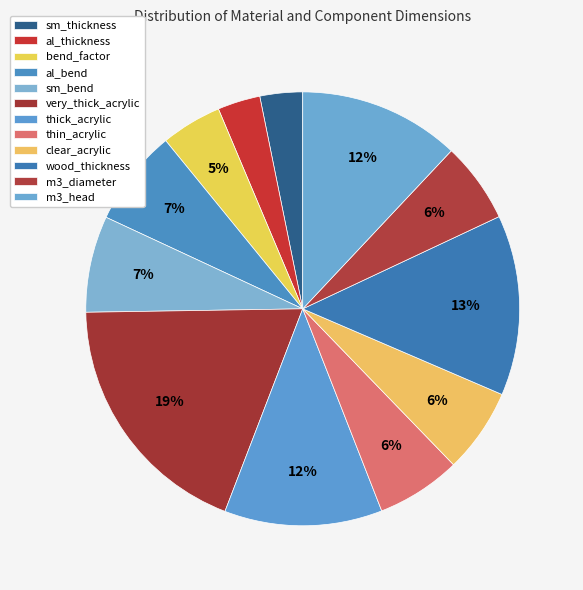

To the nearest percent, what percentage of the pie is very_thick_acrylic?

19%